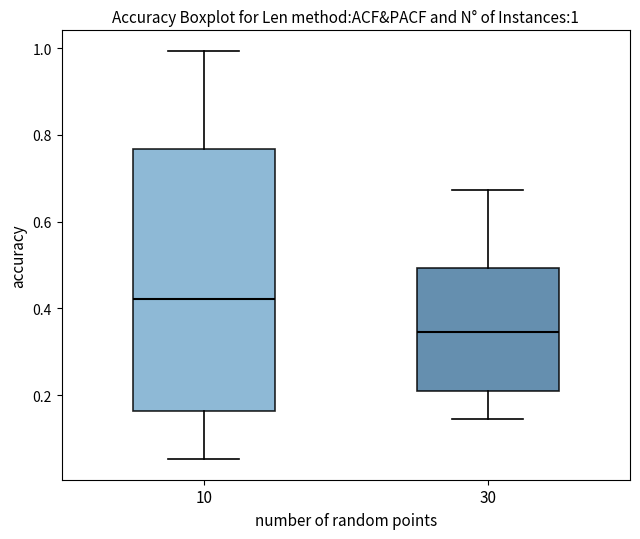

Which box's median line is the lowest?

30